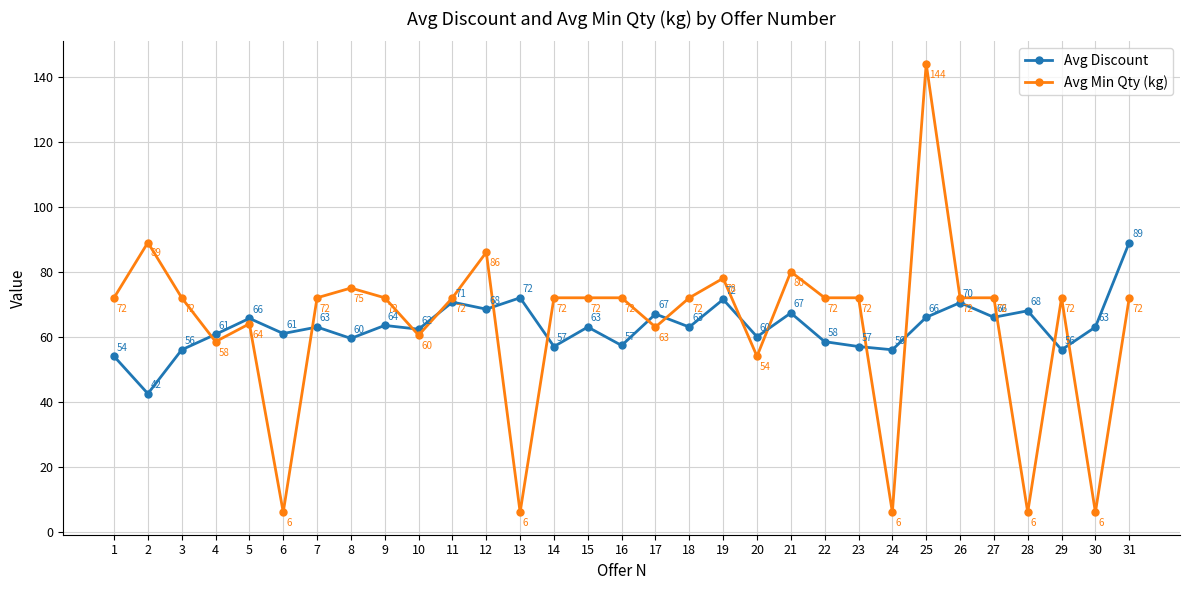

Rank the series by their average value, from highest to lowest.

Avg Min Qty (kg), Avg Discount